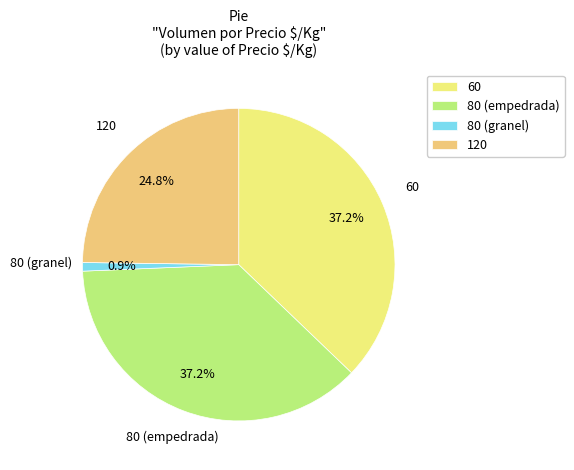

Approximately how many times larger is the value at 60 compared to 120?

1.5